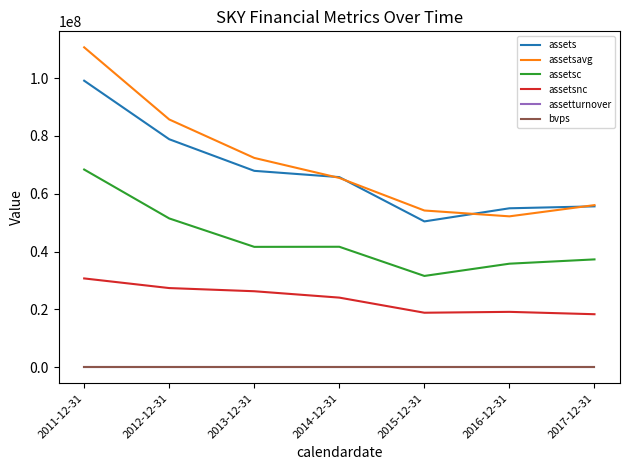

Is the value of assetsc at 2011-12-31 greater than the value of bvps at 2017-12-31?

Yes